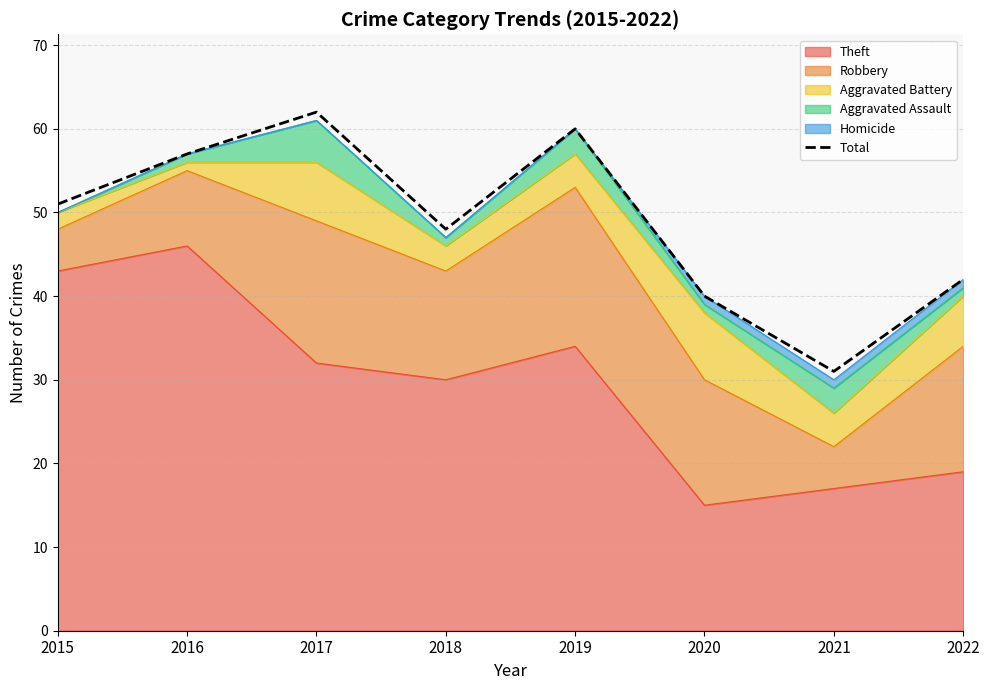

At which label is the value closest to 46?

2018